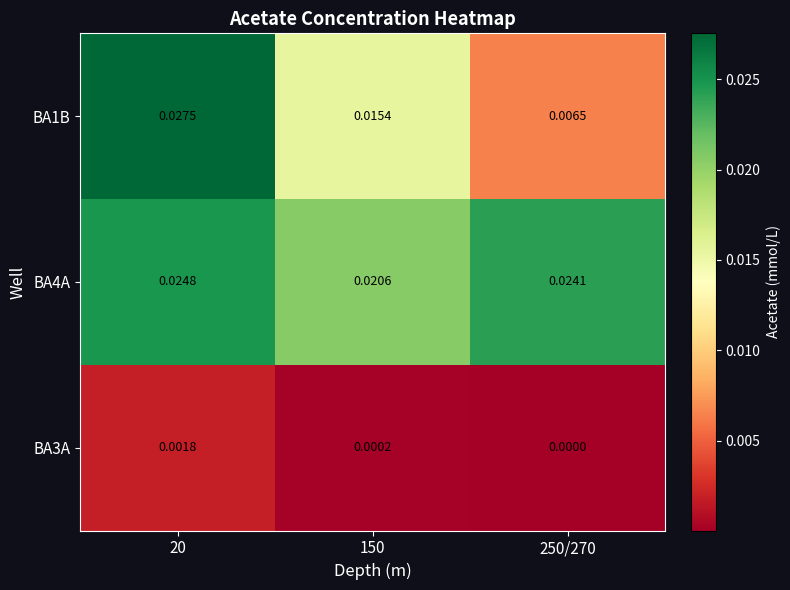

Is the value of BA3A at 150 greater than the value of BA1B at 250/270?

No